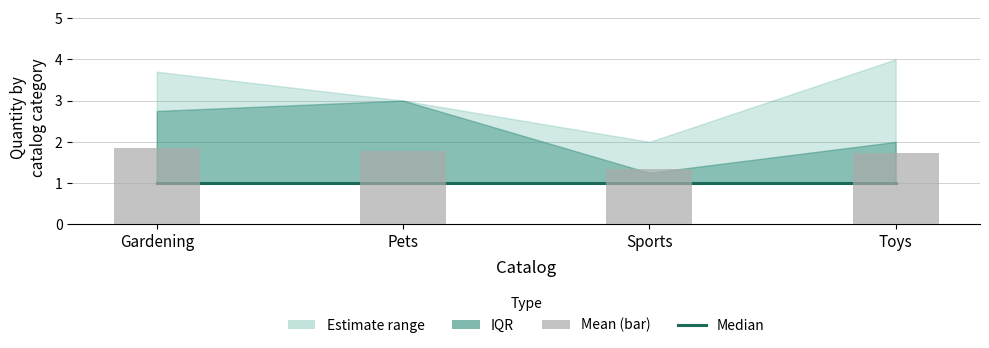

Reading left to right, what are all the values shown in this chart?

Median QTY: Gardening=1.0	Pets=1.0	Sports=1.0	Toys=1.0
Mean QTY: Gardening=1.9	Pets=1.8	Sports=1.3	Toys=1.7